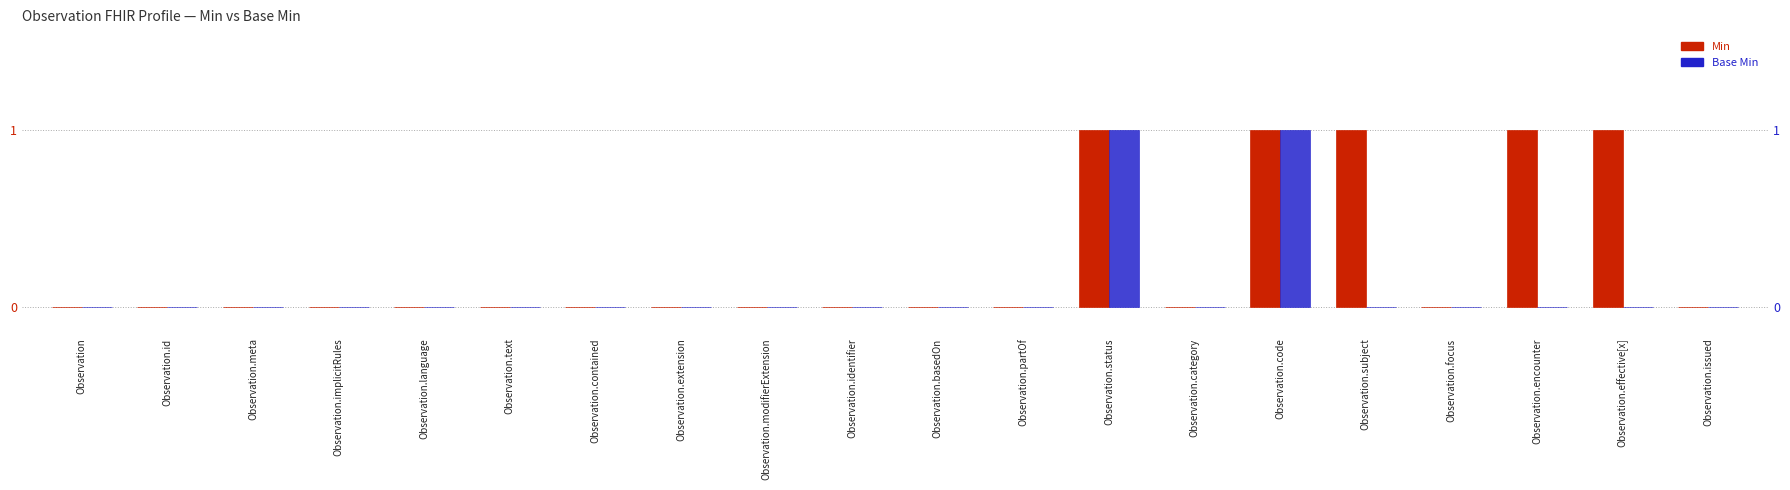

Reading left to right, what are all the values shown in this chart?

Min: 0	0	0	0	0	0	0	0	0	0	0	0	1	0	1	1	0	1	1	0
Base Min: 0	0	0	0	0	0	0	0	0	0	0	0	1	0	1	0	0	0	0	0